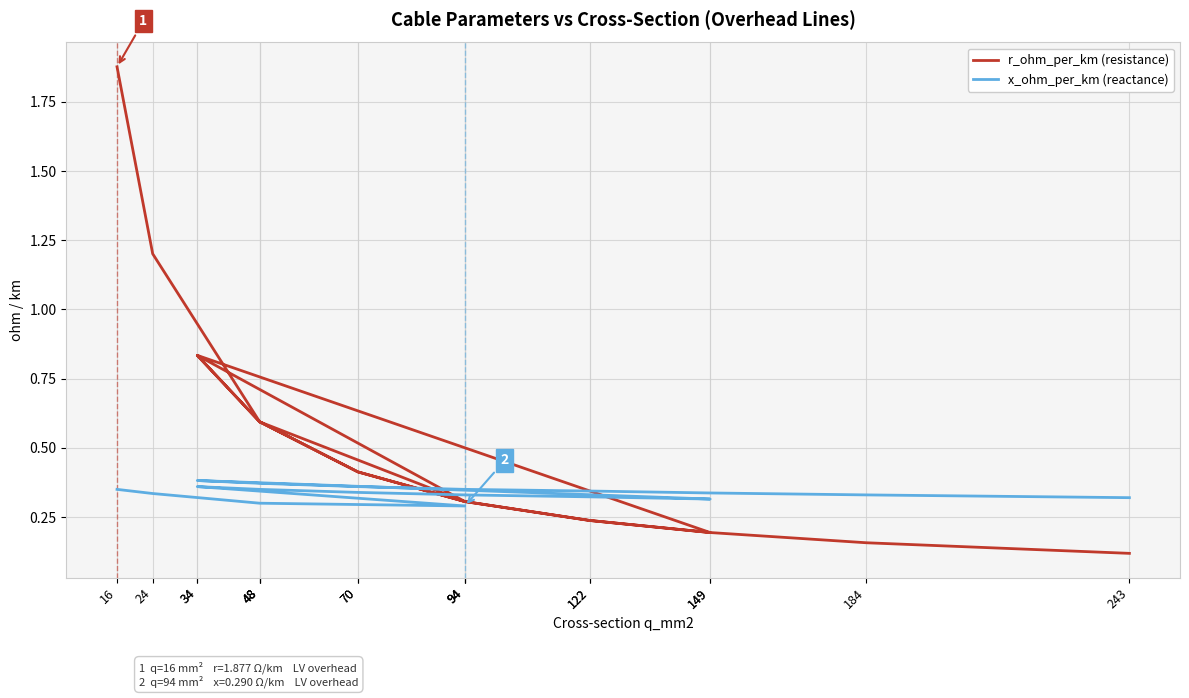

How many categories are shown in the chart?

18